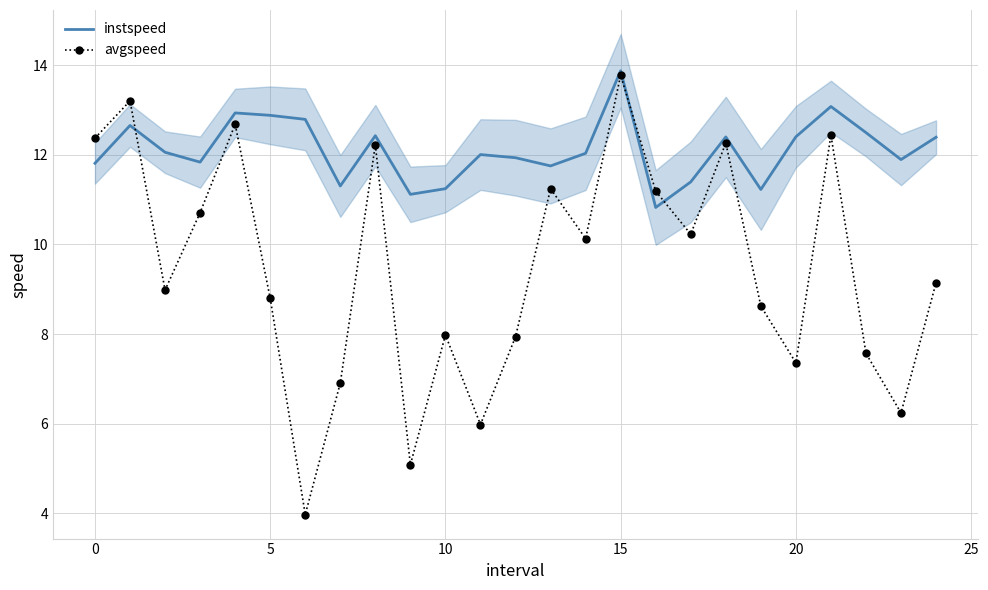

At which category is the sum across all series the highest?

15